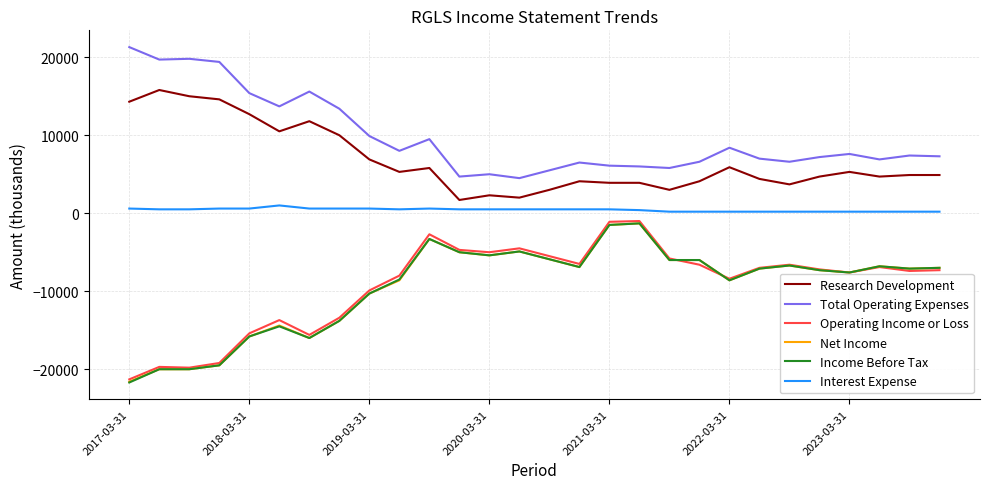

What is the maximum value for Income Before Tax?

-1300